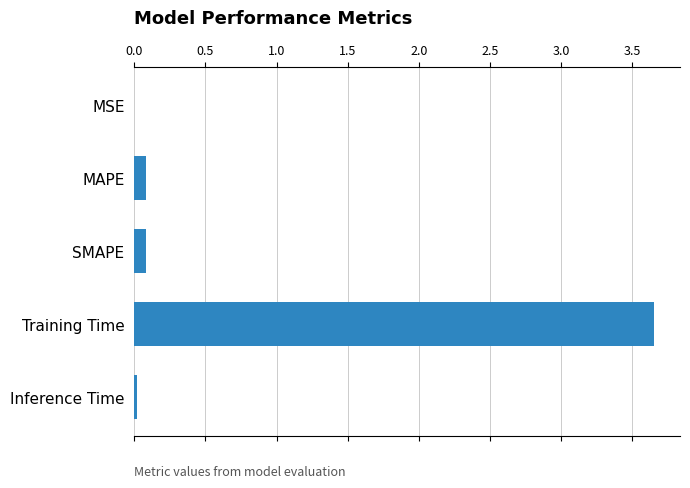

Between SMAPE and MSE, which is larger?

SMAPE